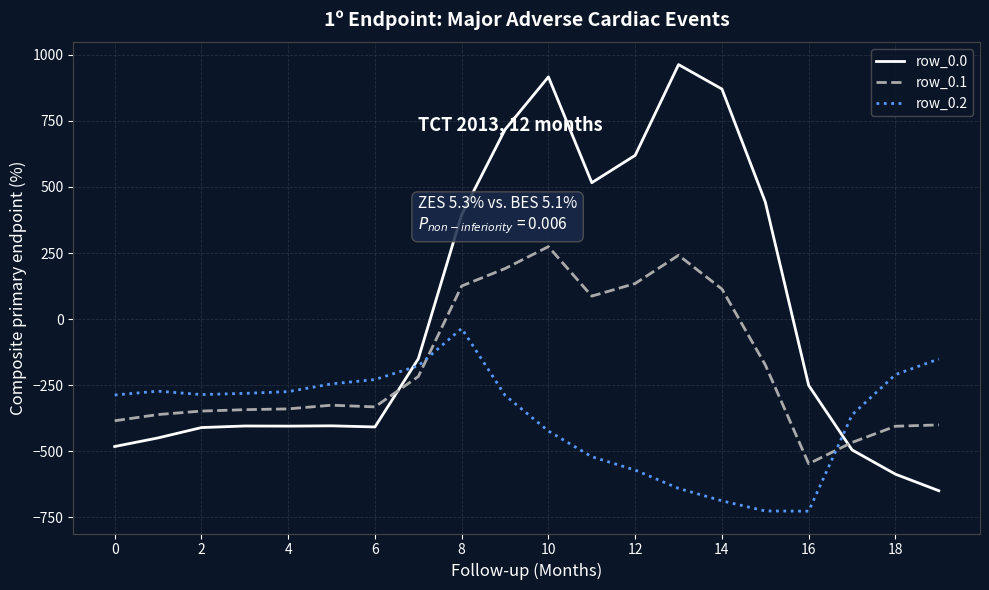

What is the highest value of the row_0.2 series?

-35.3